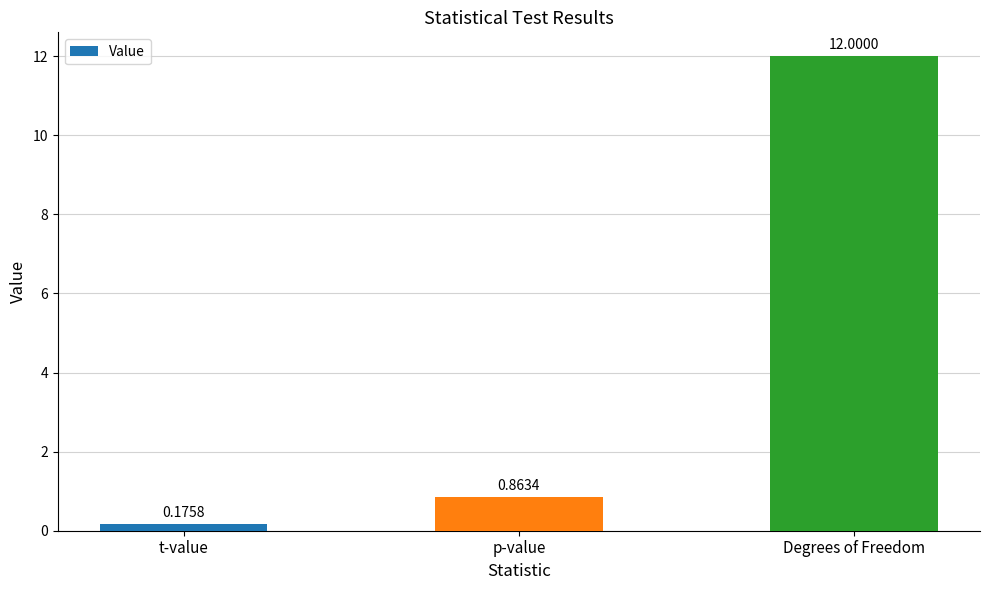

What is the maximum value shown in the chart?

12.0